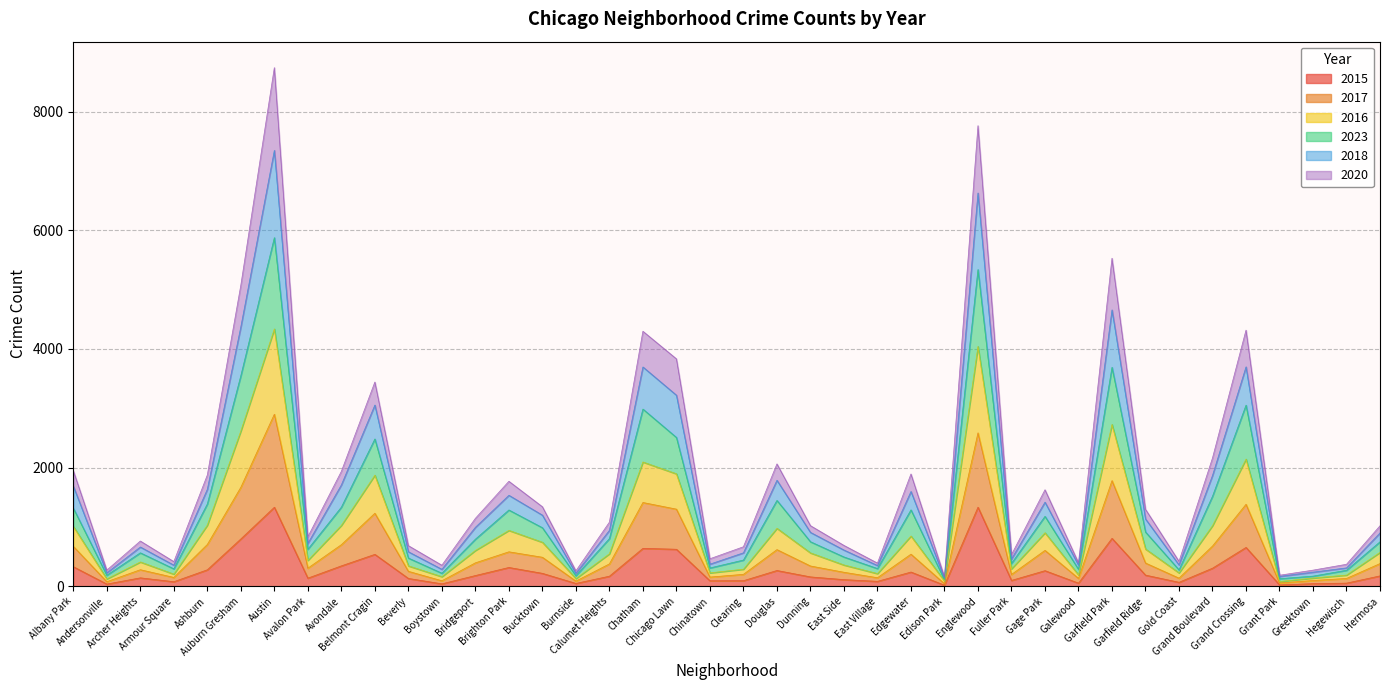

What is the maximum value for 2015?

1332